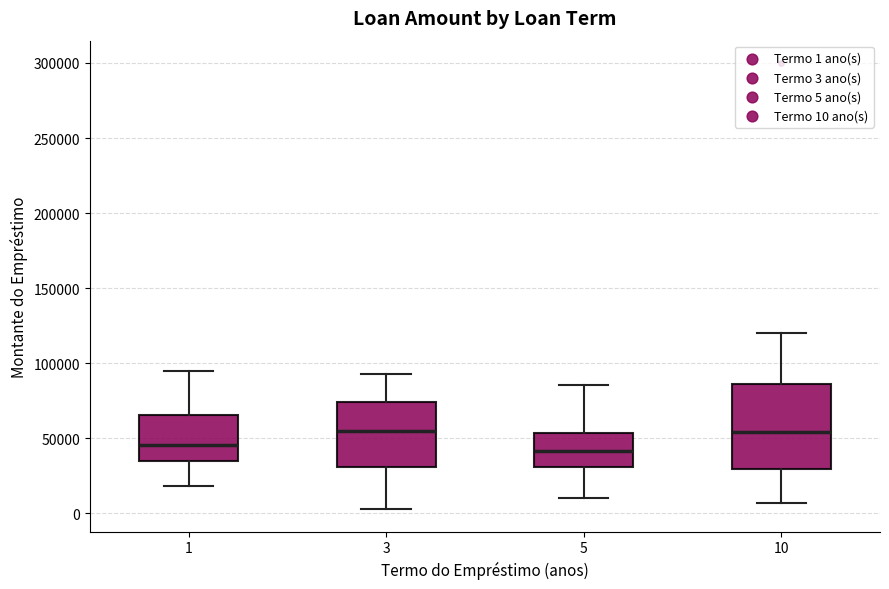

Which box is the tallest, from its lower edge to its upper edge?

10